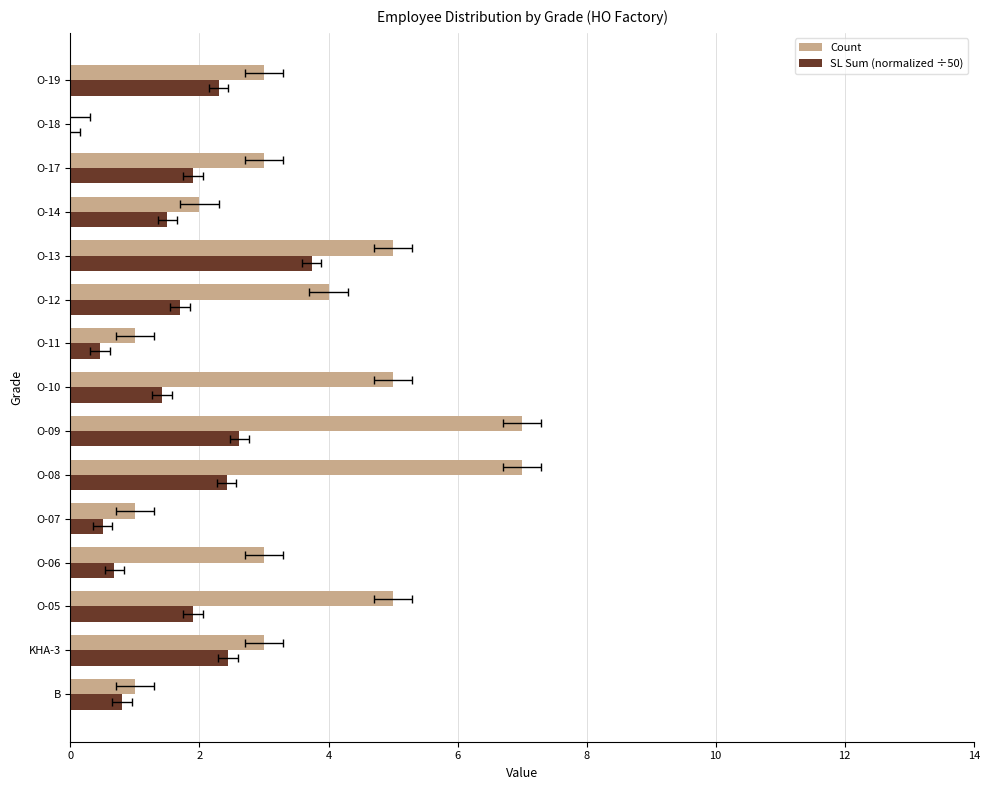

How many values in the Count series are below 3?

5